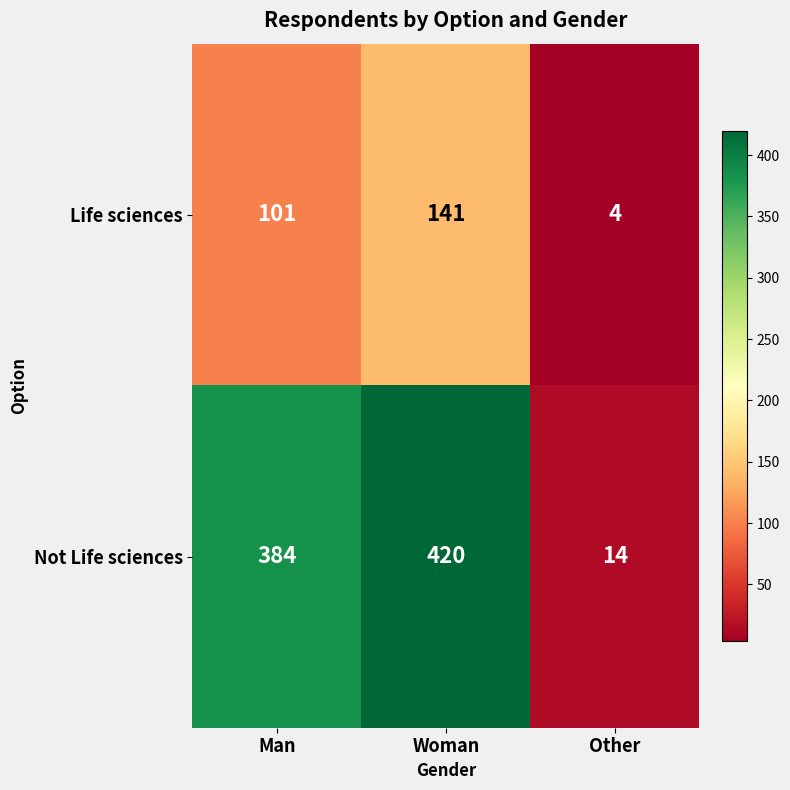

Between Man and Woman, which series saw the biggest shift?

Life sciences